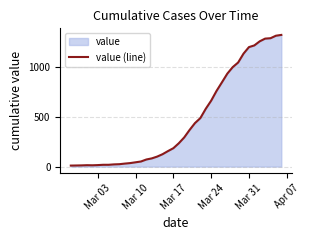

Count the number of data series in this chart.

1